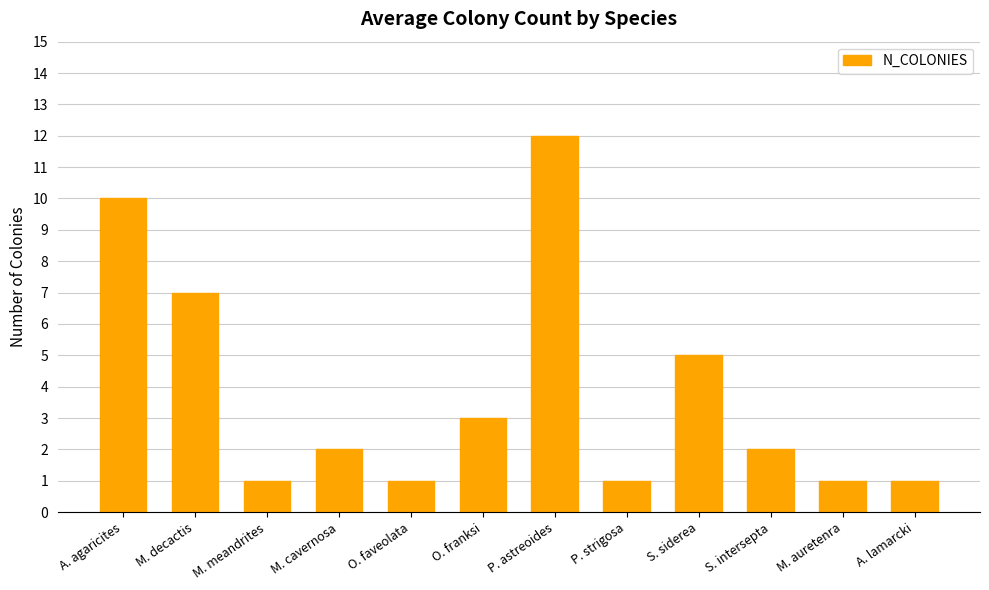

What is the label of the 12th bar from the right?

A. agaricites